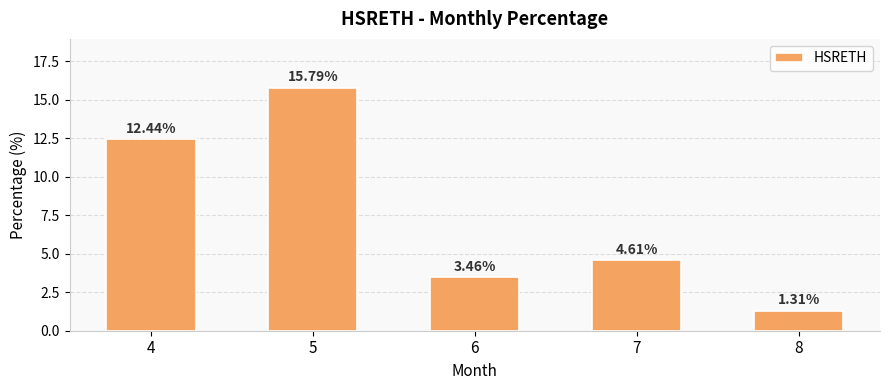

What is the difference between the maximum and second lowest values?

12.3